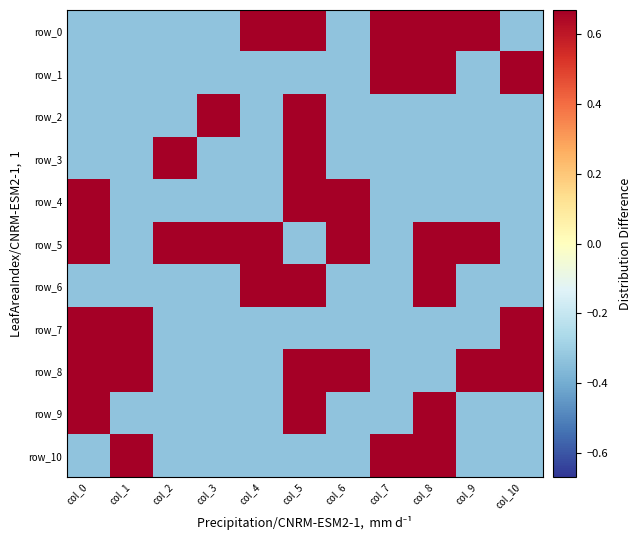

Between col_3 and col_4, which is larger?

col_4